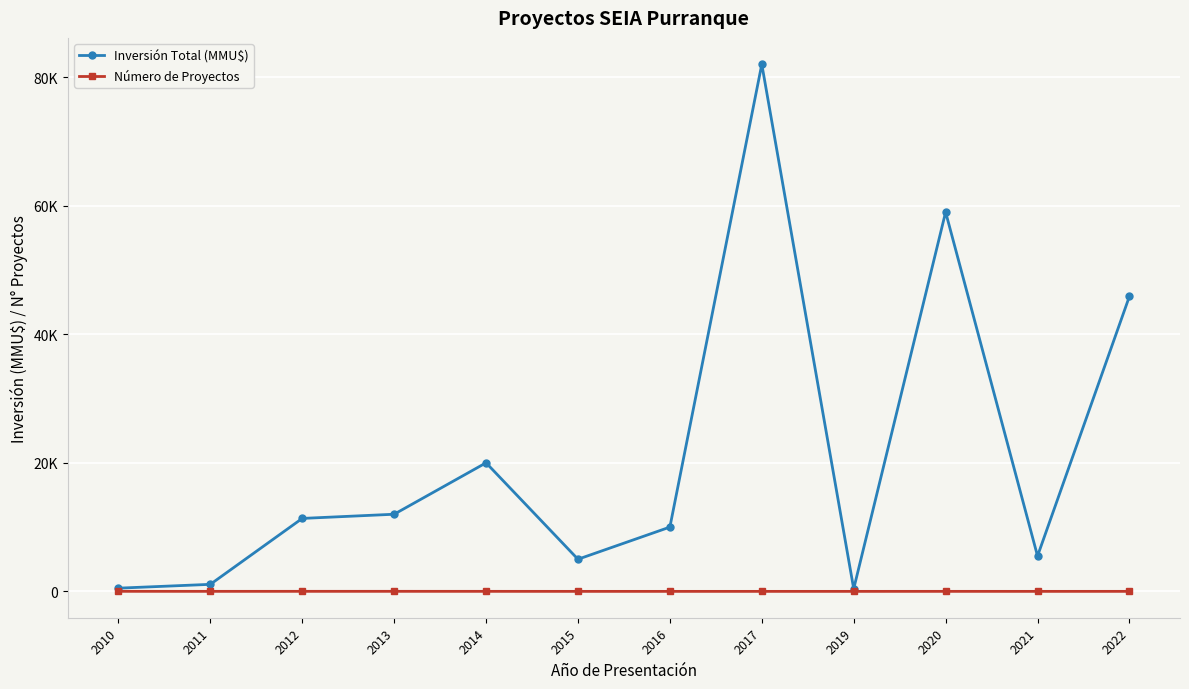

What is the difference between the maximum and minimum values in the Inversión Total (MMU$) series?

81600